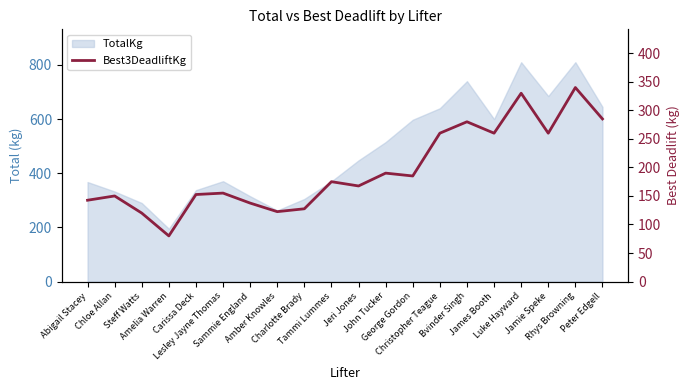

What is the label of the 4th point from the right?

Luke Hayward